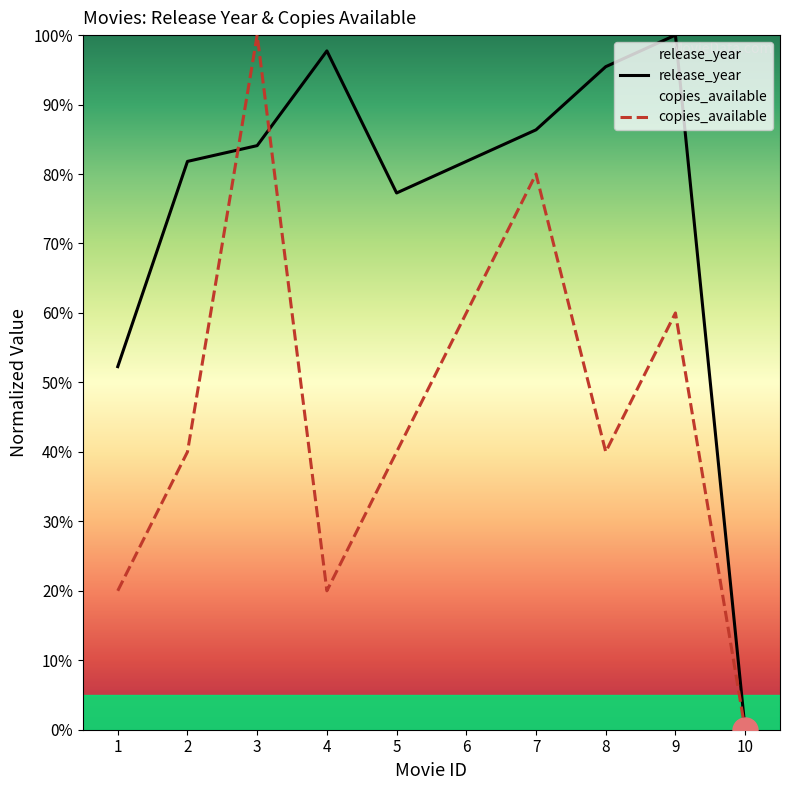

Which series has the largest range (max minus min)?

release_year